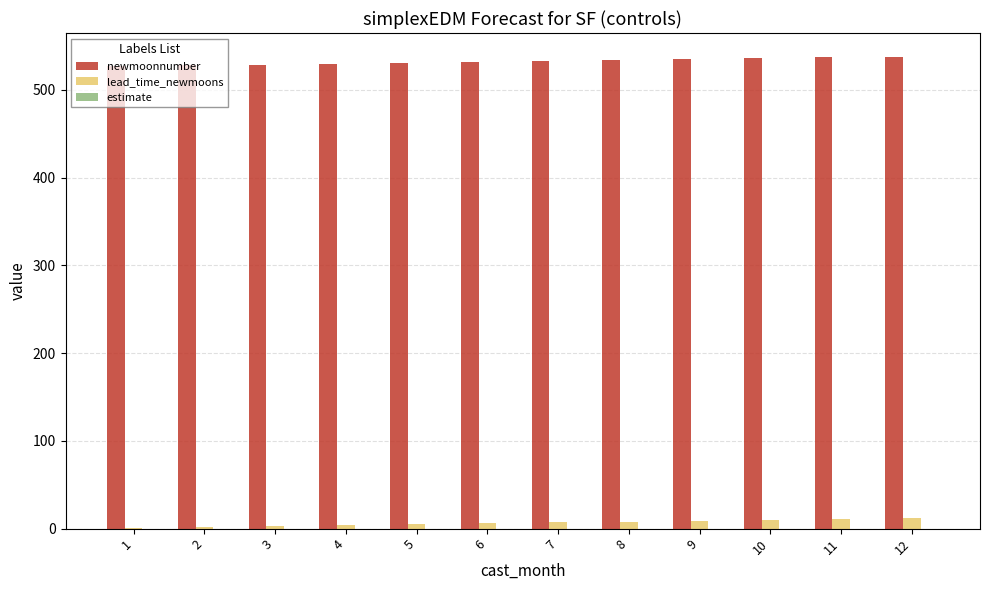

What is the highest value of the newmoonnumber series?

538.0